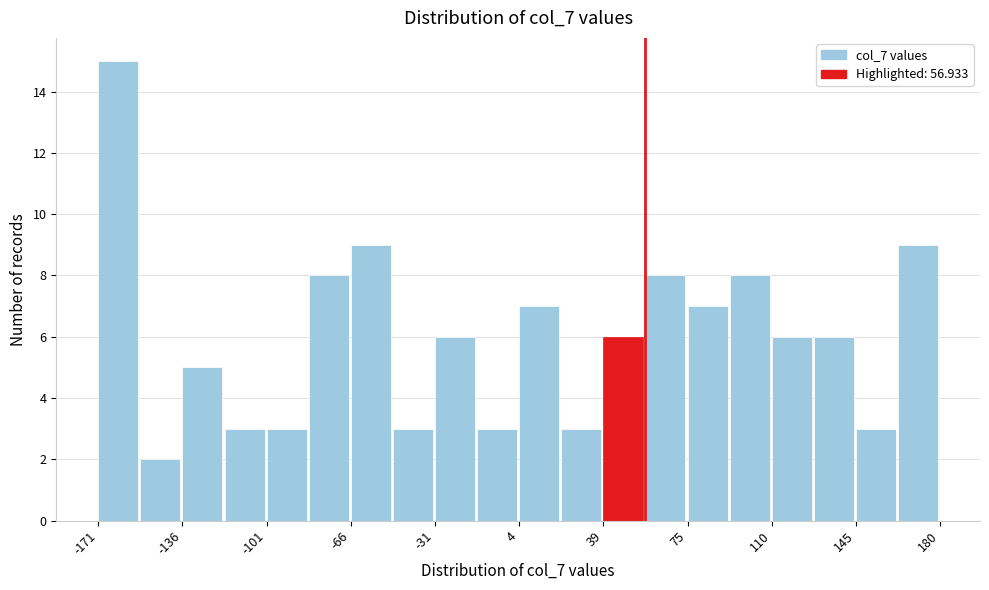

Around what value on the x-axis is the tallest bar? Give the approximate position of its centre, as read against the axis.

-160